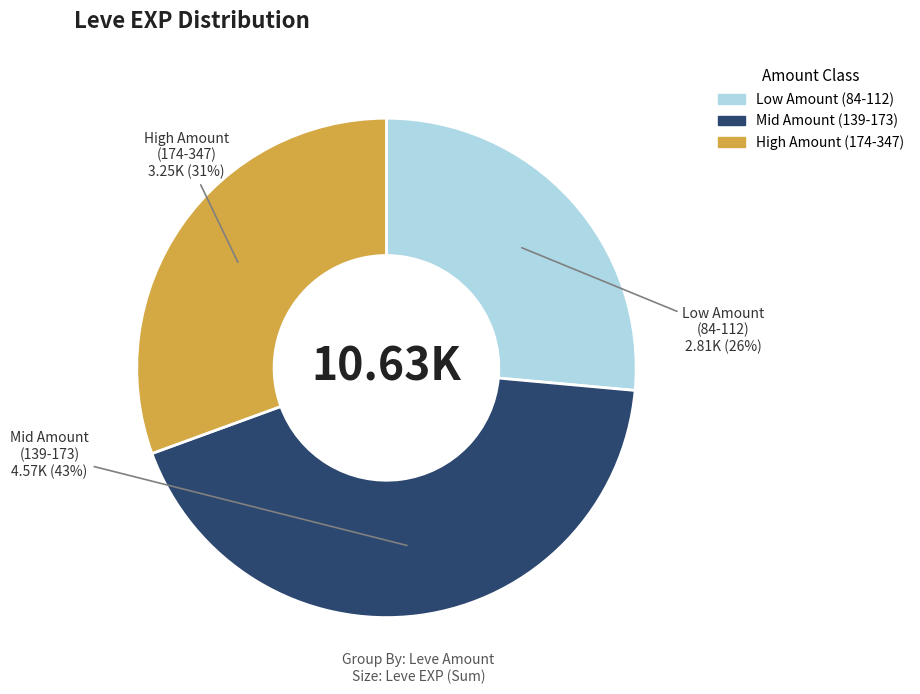

To the nearest percent, what is the difference between the largest and smallest slice percentages?

17%